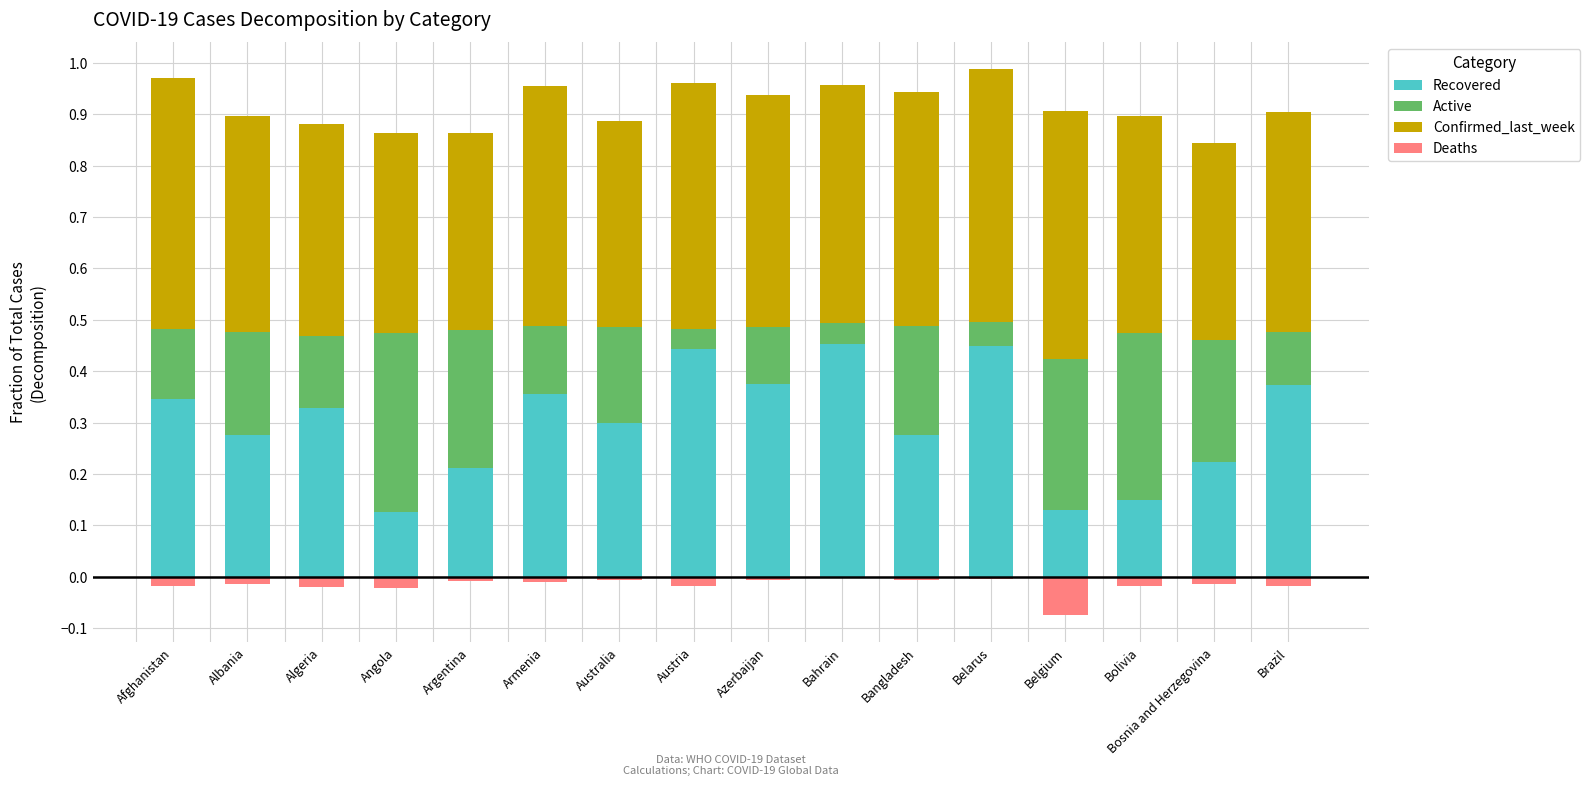

At which category is the sum across all series the highest?

Belarus